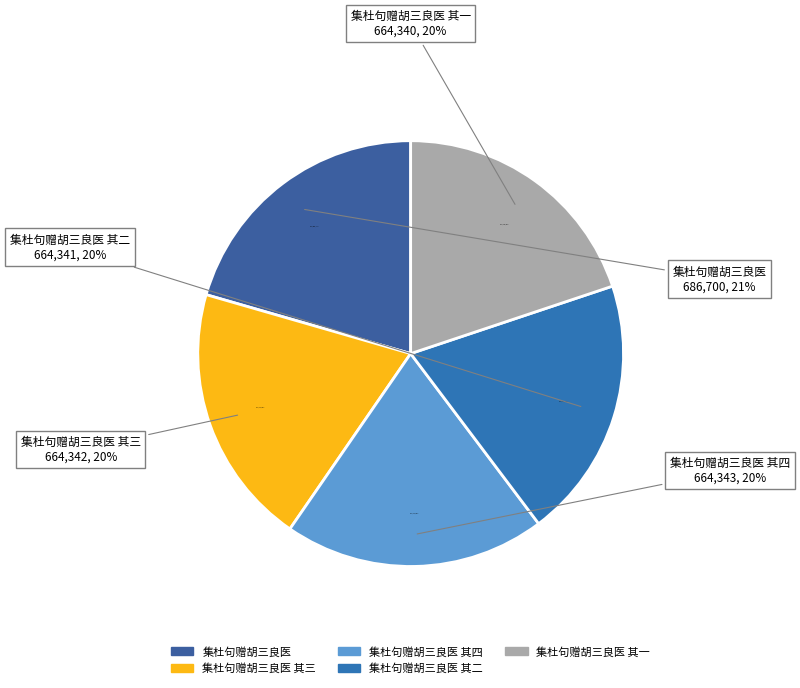

What percentage is NOT represented by 集杜句赠胡三良医 其二?

80.1%